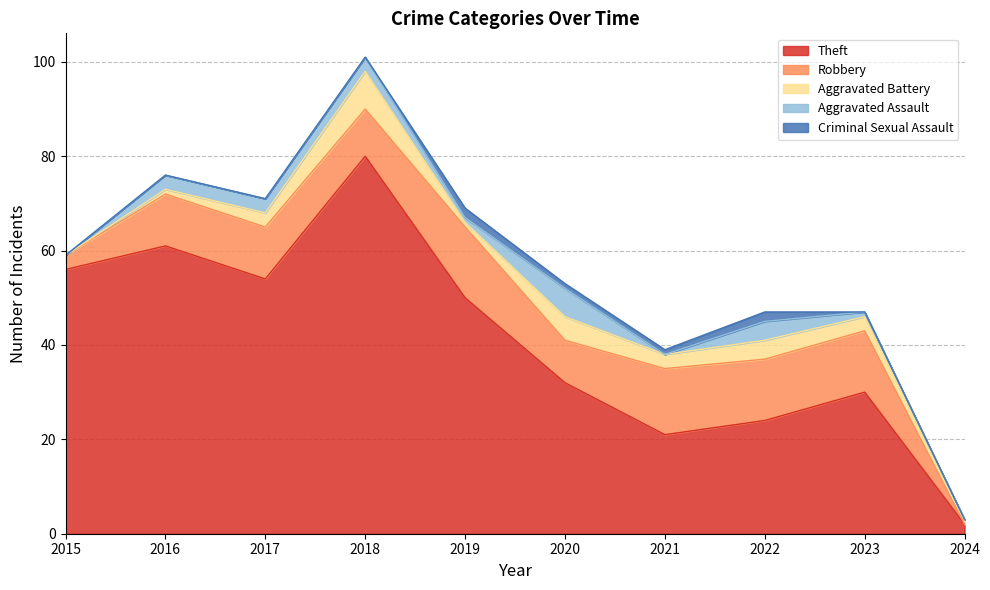

At 2015, list the series in order from largest to smallest.

Theft, Robbery, Aggravated Battery, Aggravated Assault, Criminal Sexual Assault